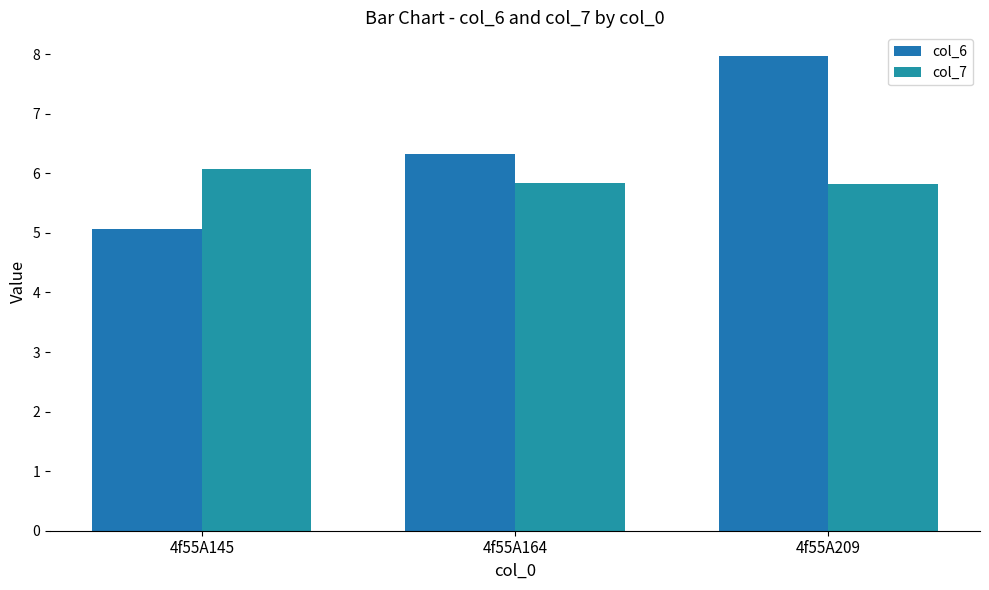

The col_7 series shows 5.8 at 4f55A164. True or false?

True